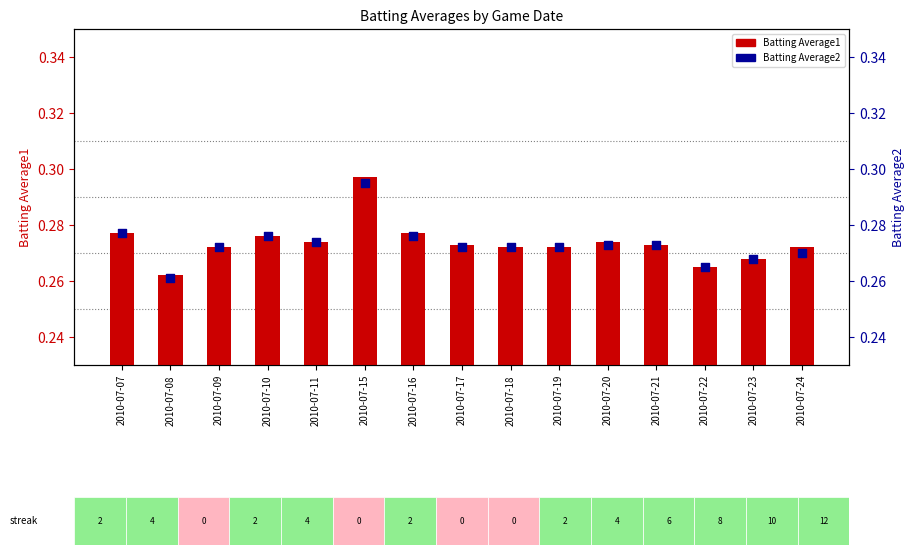

Which series contains the highest Y value?

Batting Average1